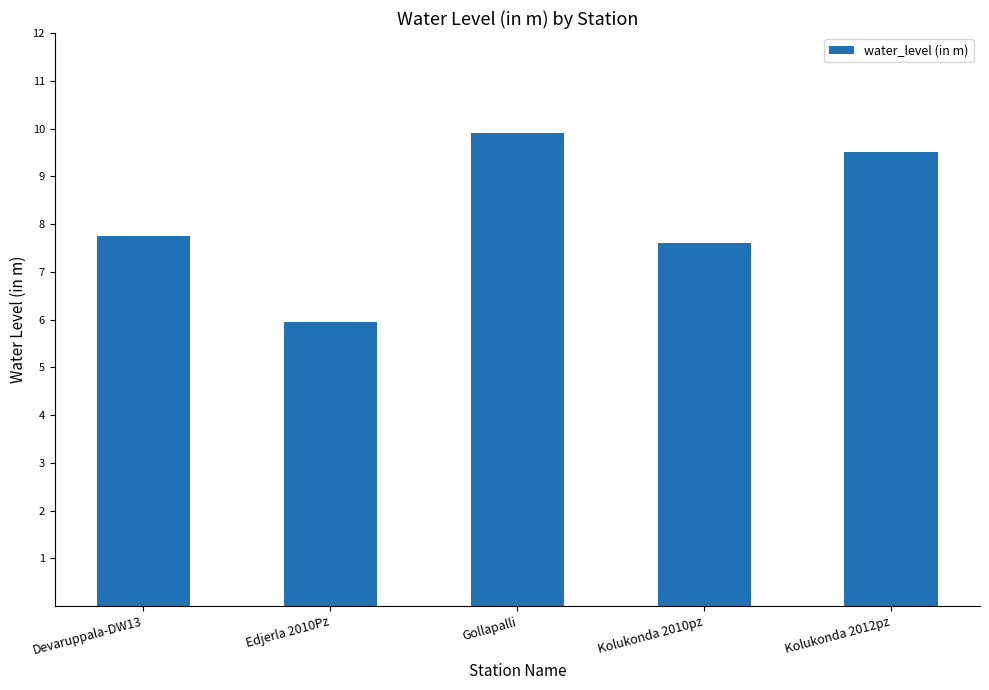

How many values are between 7 and 9?

2